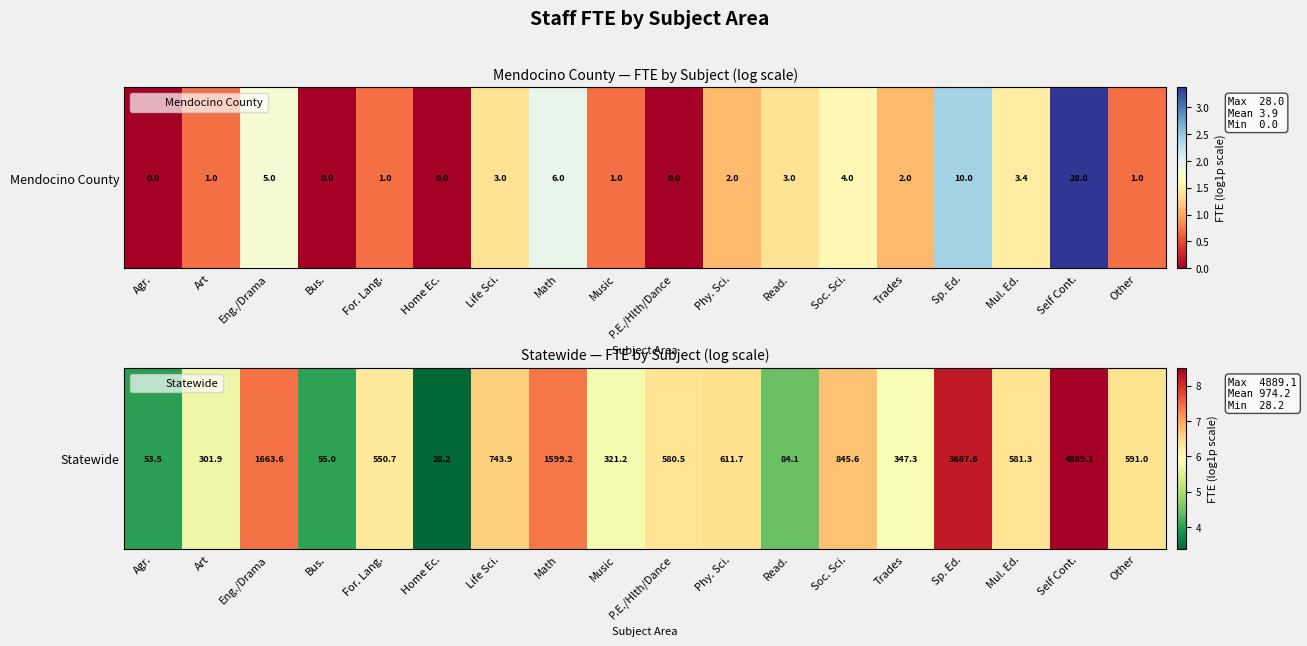

How many data points does each series have?

18